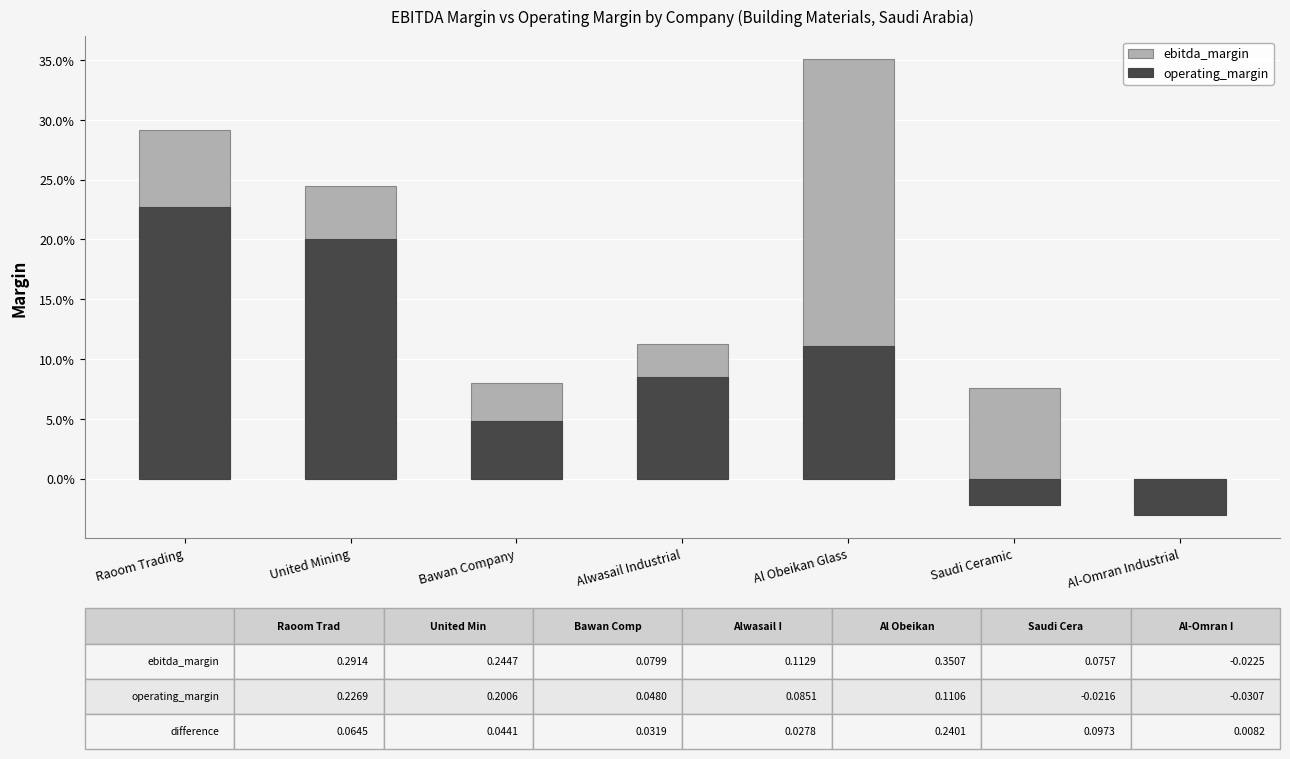

The value of operating_margin at Al Obeikan Glass is 0.2. True or false?

False